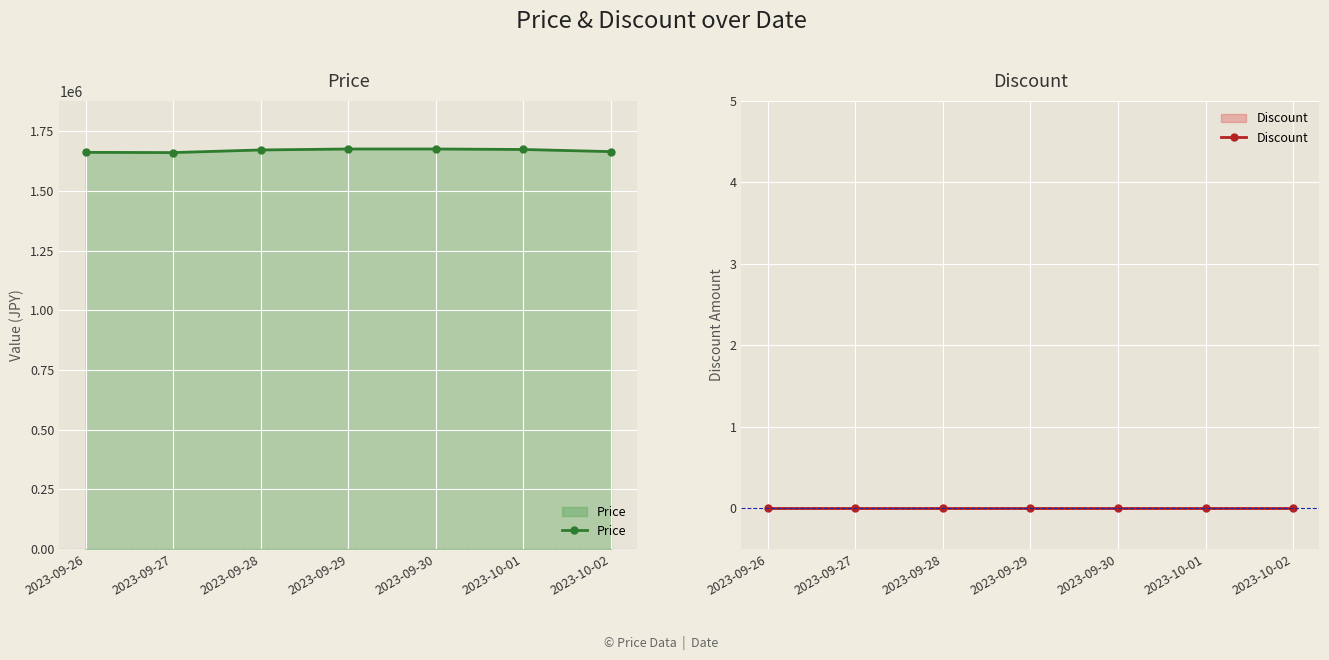

What is the difference between the maximum and minimum values in the Price series?

15000